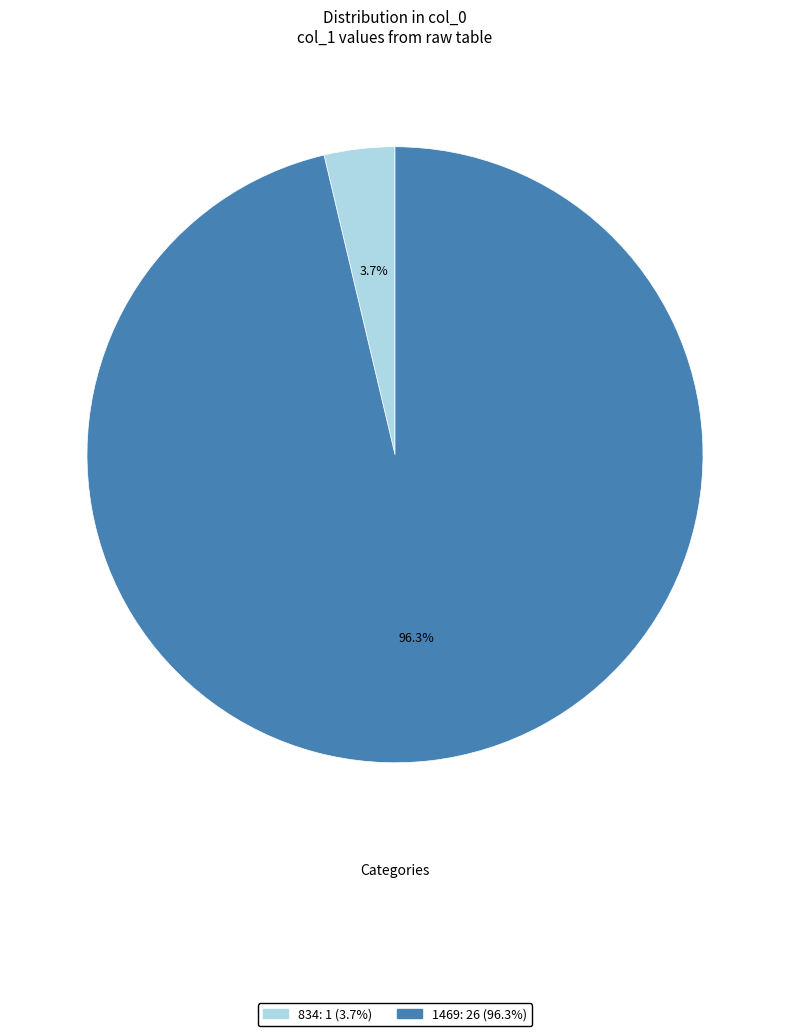

To the nearest percent, what percentage of the pie is 834?

4%